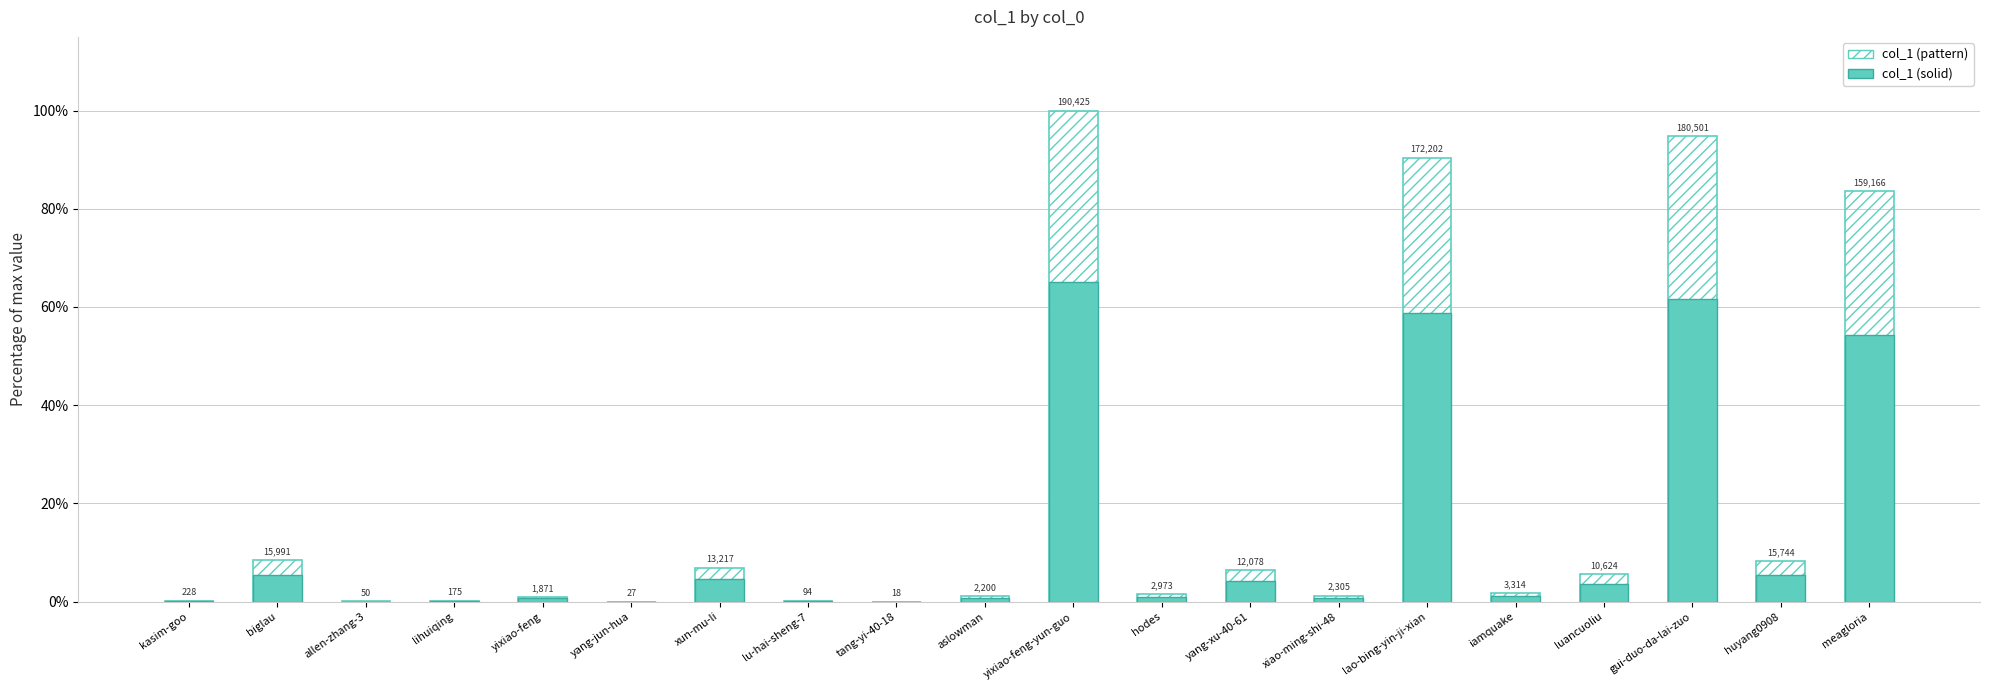

Reading left to right, list all the values displayed in this chart.

col_1 (pattern): kasim-goo=0.1	biglau=8.4	allen-zhang-3=0.0	lihuiqing=0.1	yixiao-feng=1.0	yang-jun-hua=0.0	xun-mu-li=6.9	lu-hai-sheng-7=0.0	tang-yi-40-18=0.0	aslowman=1.2	yixiao-feng-yun-guo=100.0	hodes=1.6	yang-xu-40-61=6.3	xiao-ming-shi-48=1.2	lao-bing-yin-ji-xian=90.4	iamquake=1.7	luancuoliu=5.6	gui-duo-da-lai-zuo=94.8	huyang0908=8.3	meagloria=83.6
col_1 (solid): kasim-goo=0.1	biglau=5.5	allen-zhang-3=0.0	lihuiqing=0.1	yixiao-feng=0.6	yang-jun-hua=0.0	xun-mu-li=4.5	lu-hai-sheng-7=0.0	tang-yi-40-18=0.0	aslowman=0.8	yixiao-feng-yun-guo=65.0	hodes=1.0	yang-xu-40-61=4.1	xiao-ming-shi-48=0.8	lao-bing-yin-ji-xian=58.8	iamquake=1.1	luancuoliu=3.6	gui-duo-da-lai-zuo=61.6	huyang0908=5.4	meagloria=54.3